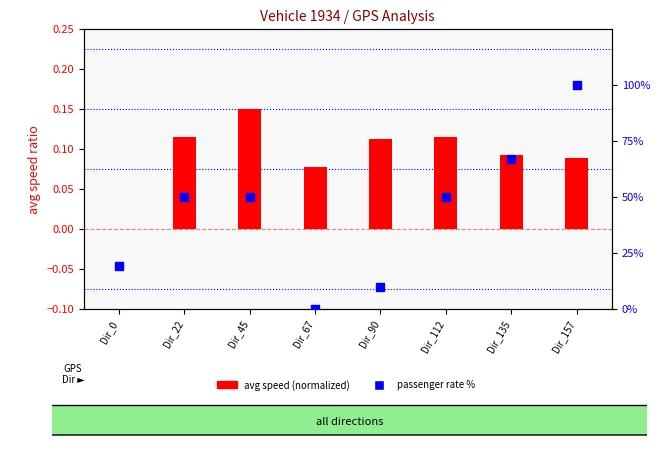

At which category is the sum across all series the highest?

Dir_157